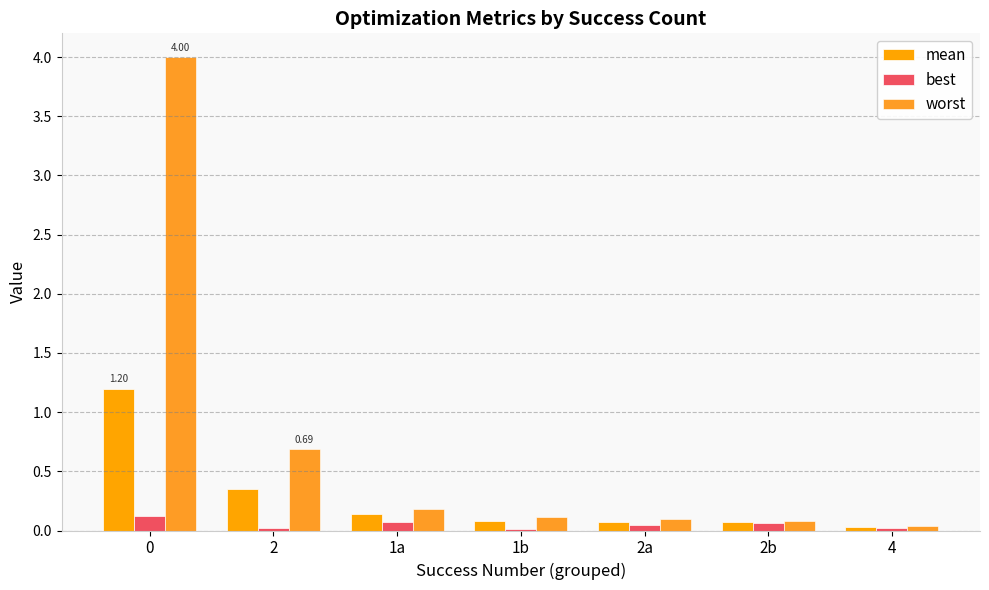

Reading right to left, extract all data points from this chart.

mean: 0.0	0.1	0.1	0.1	0.1	0.4	1.2
best: 0.0	0.1	0.0	0.0	0.1	0.0	0.1
worst: 0.0	0.1	0.1	0.1	0.2	0.7	4.0